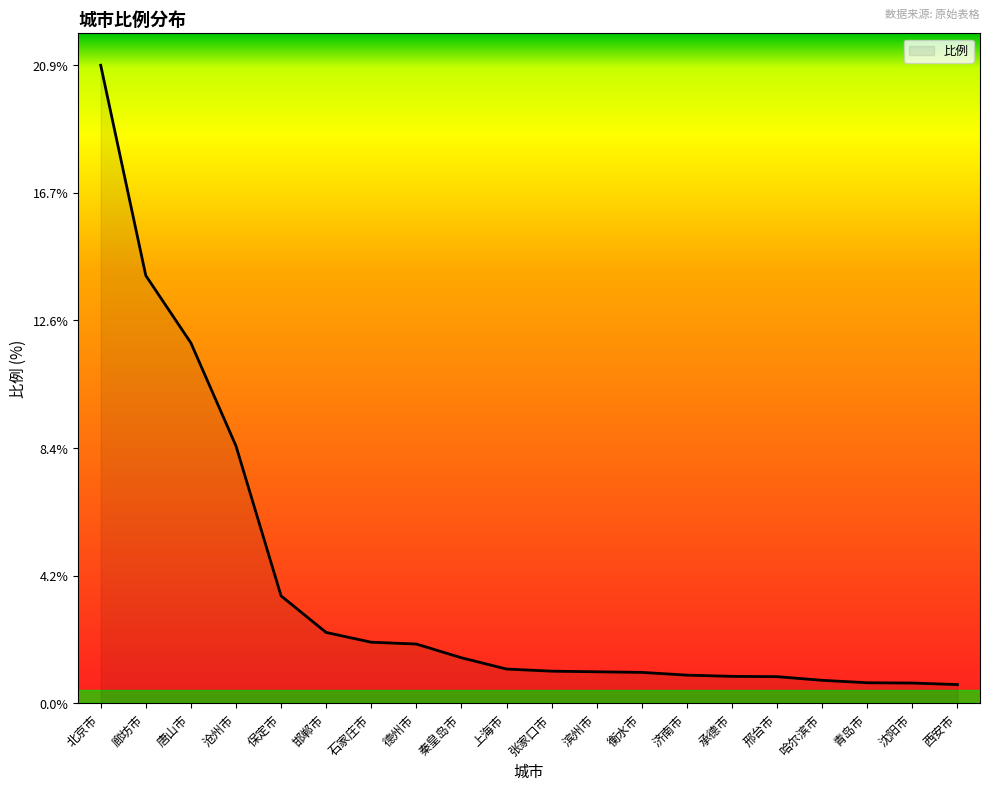

The chart shows a value of 1.0 at 滨州市. True or false?

True